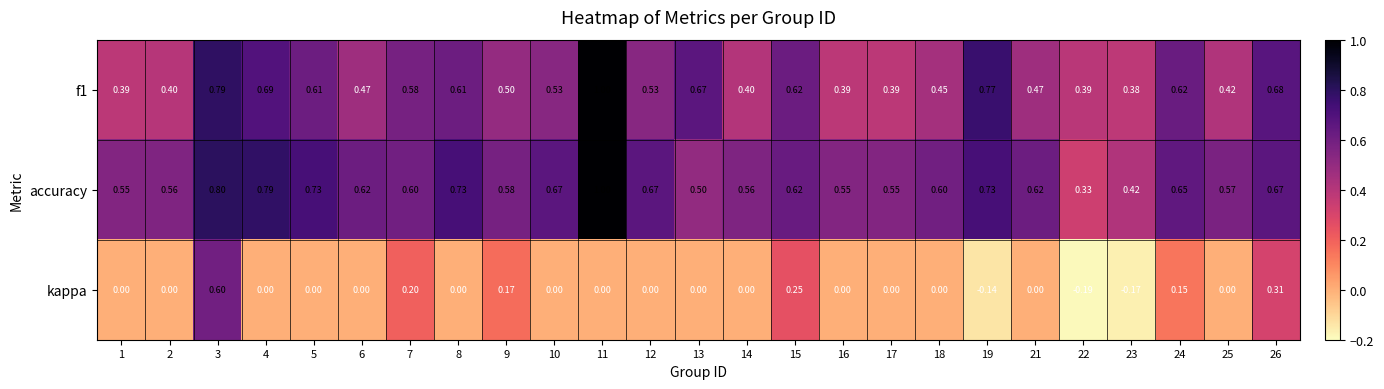

Which series has the widest spread of values?

kappa